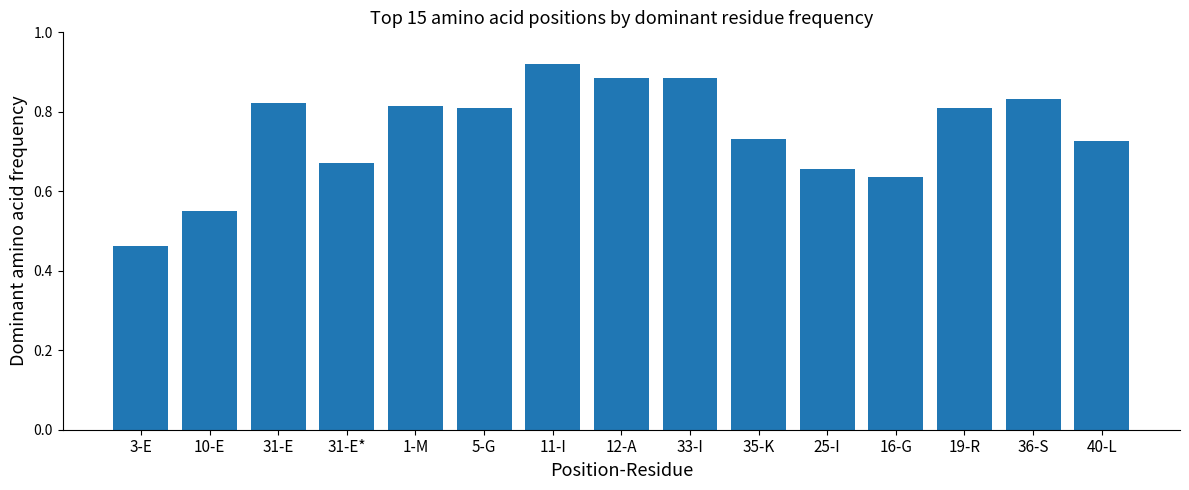

Which has a higher value, 5-G or 3-E?

5-G